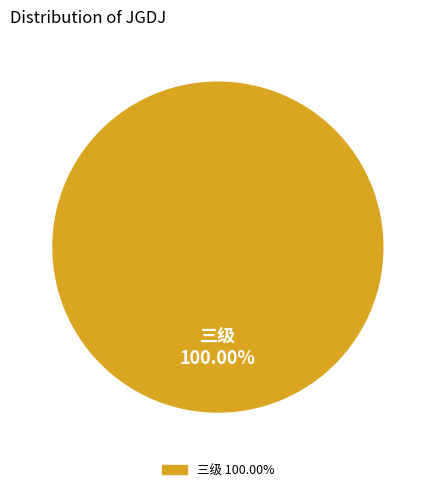

Does any single category account for the majority?

Yes